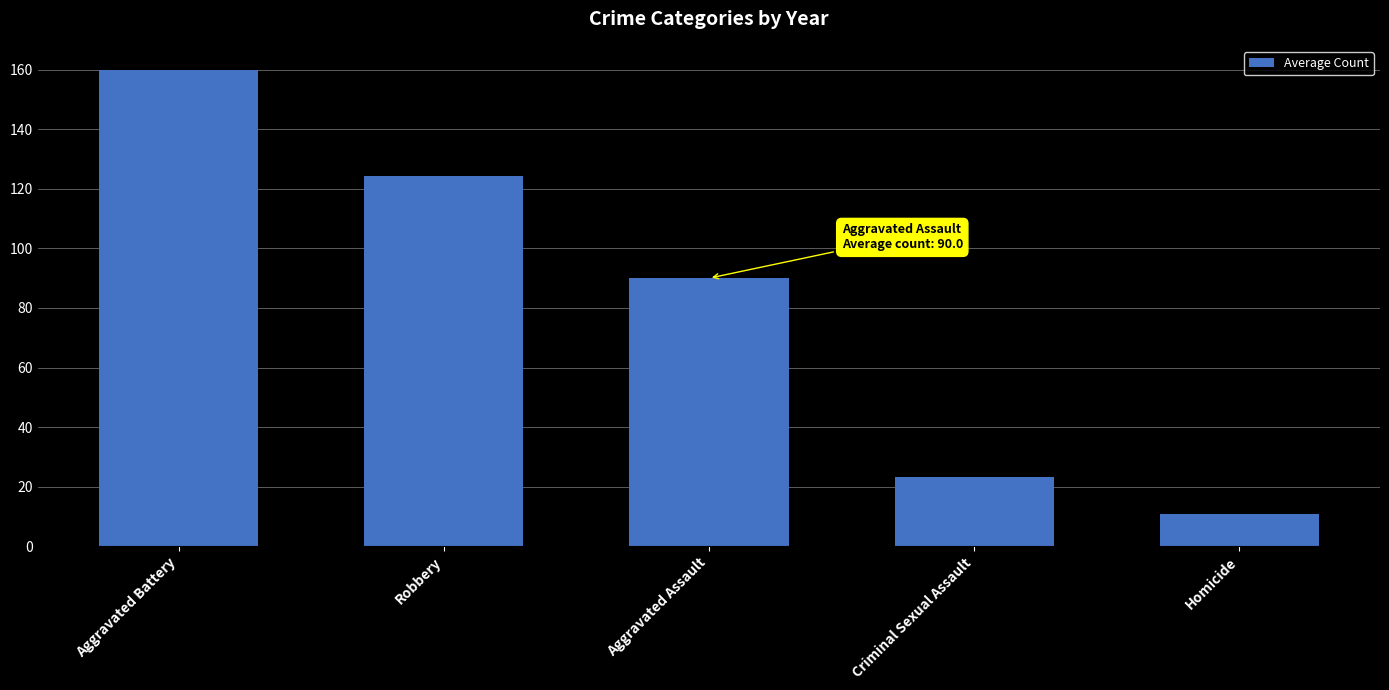

What position from the left is Aggravated Battery?

1